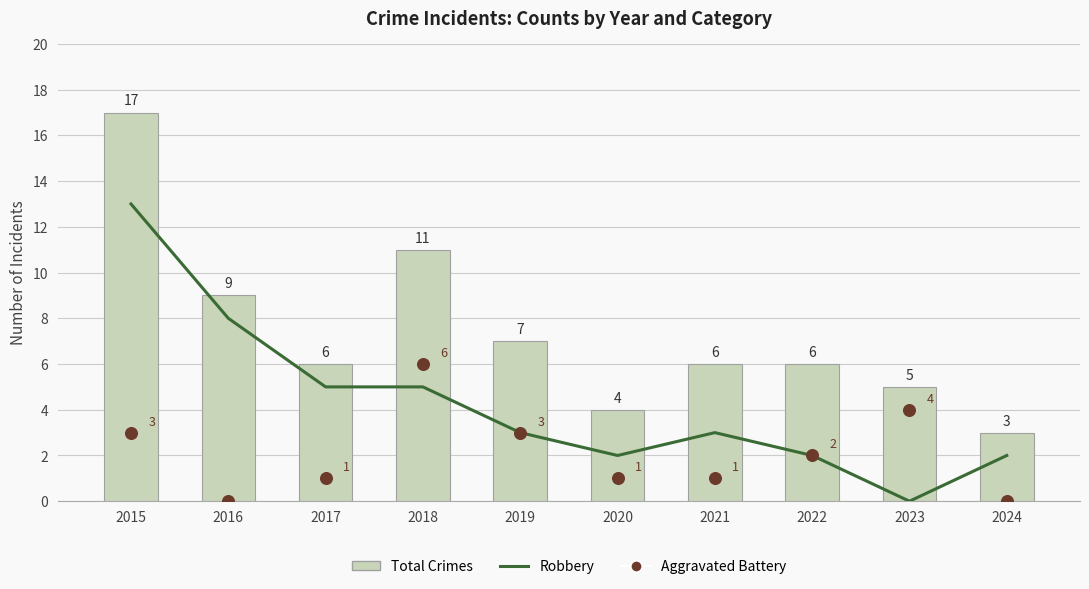

What is the total value across all series at 2020?

7